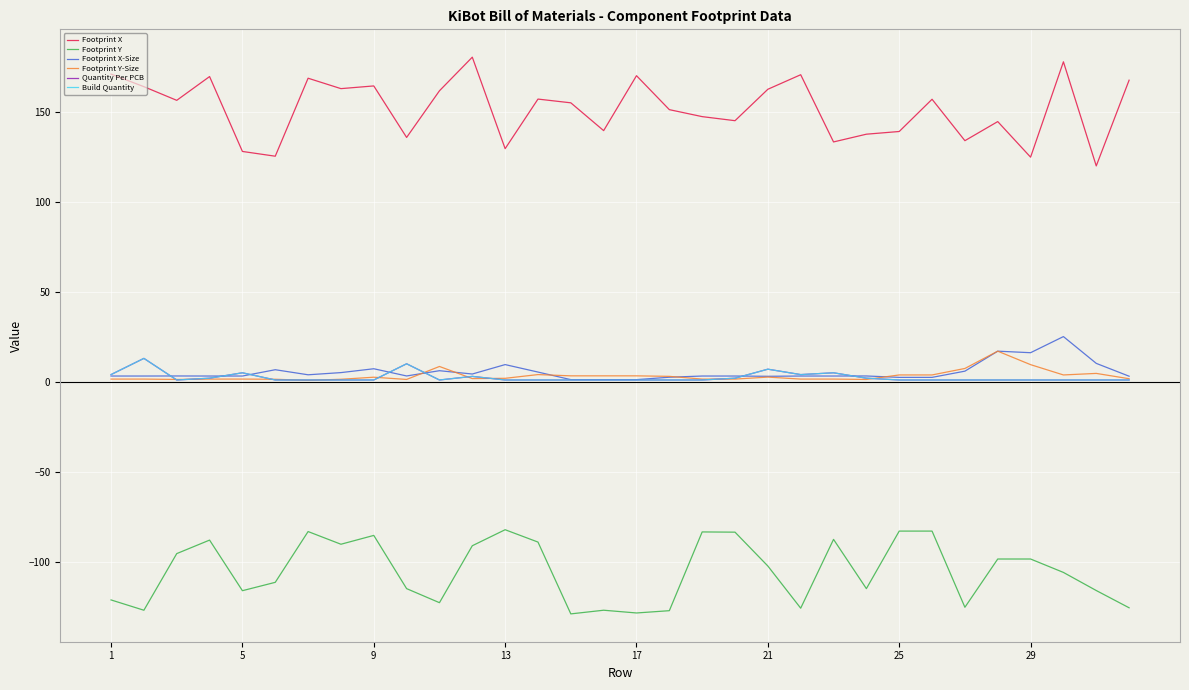

Is this an area chart (filled region under the line)?

No